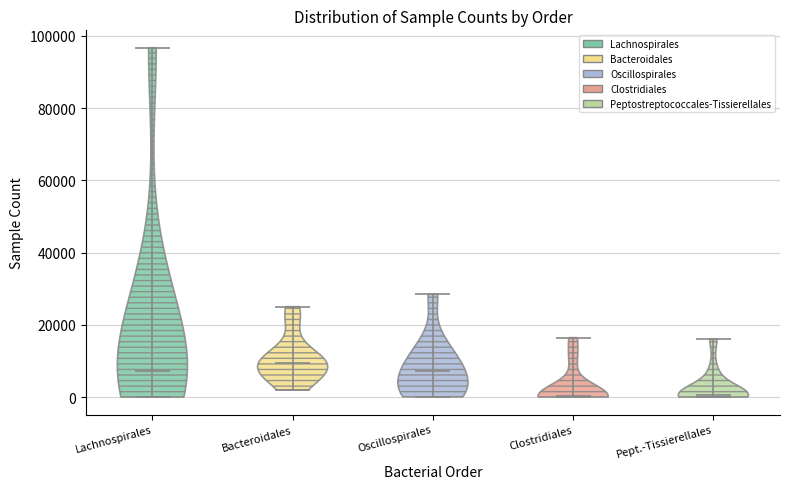

What is the highest point the violin for Bacteroidales reaches on the y-axis? The values are not printed on the chart, so give them approximately, as read against the axis.

26000